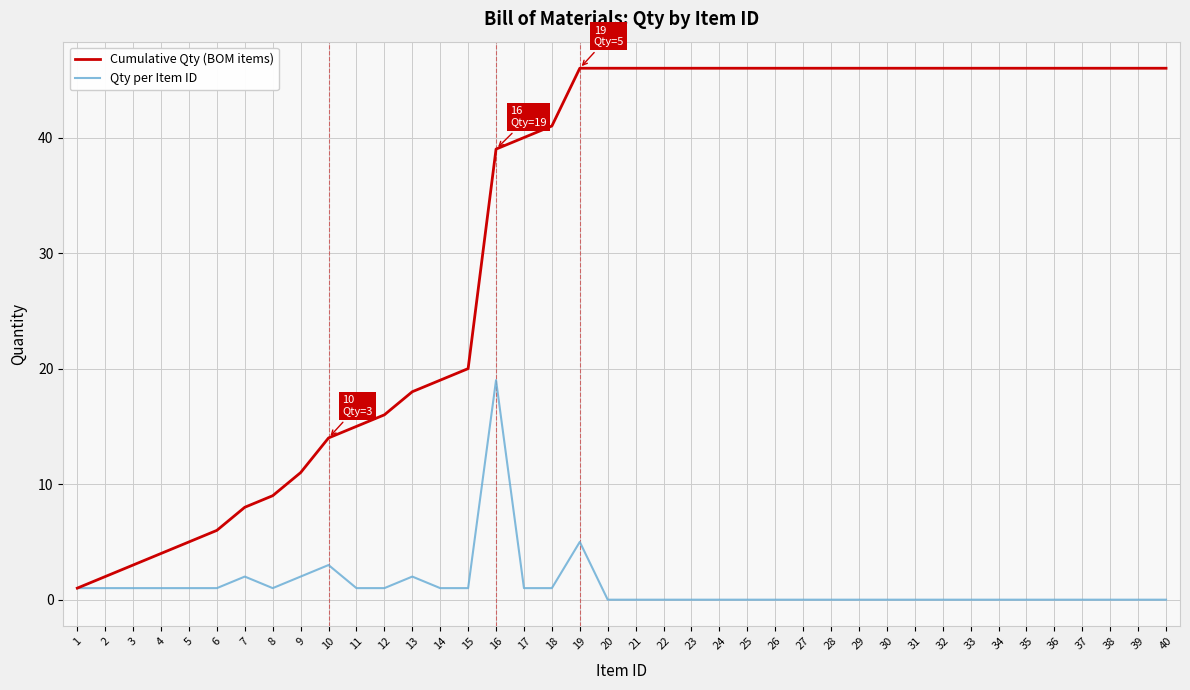

Is it true that Cumulative Qty (BOM items) equals 17 at 36?

False